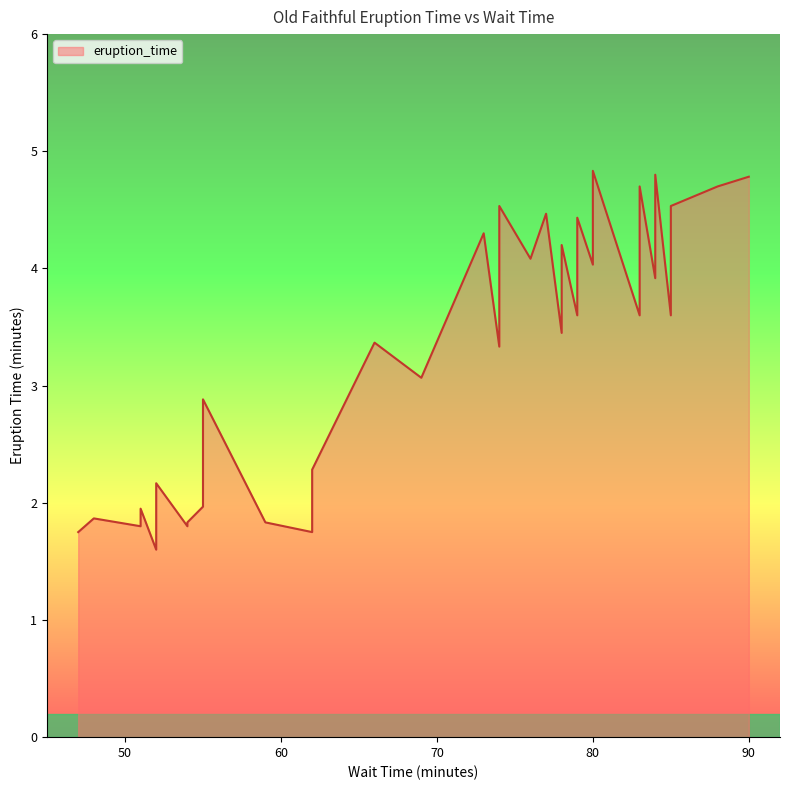

How many values exceed 3?

25